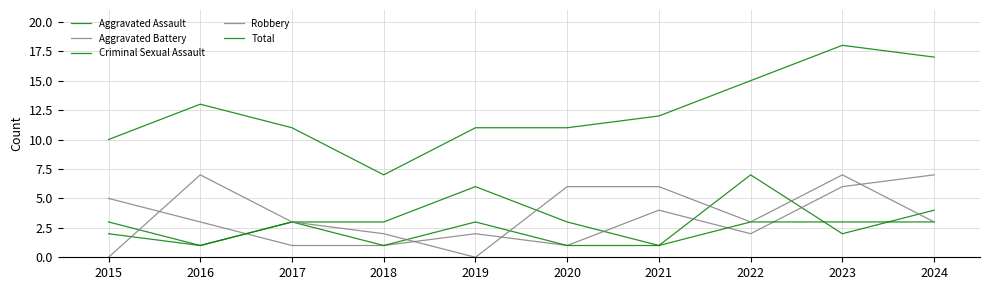

Rank the series at 2021 from lowest to highest value.

Aggravated Assault, Criminal Sexual Assault, Aggravated Battery, Robbery, Total